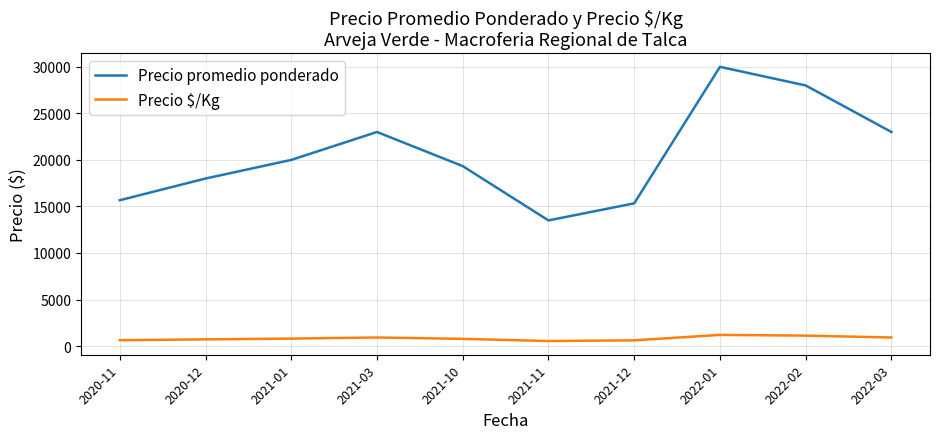

What is the difference between the second highest and second lowest values in the Precio promedio ponderado series?

12667